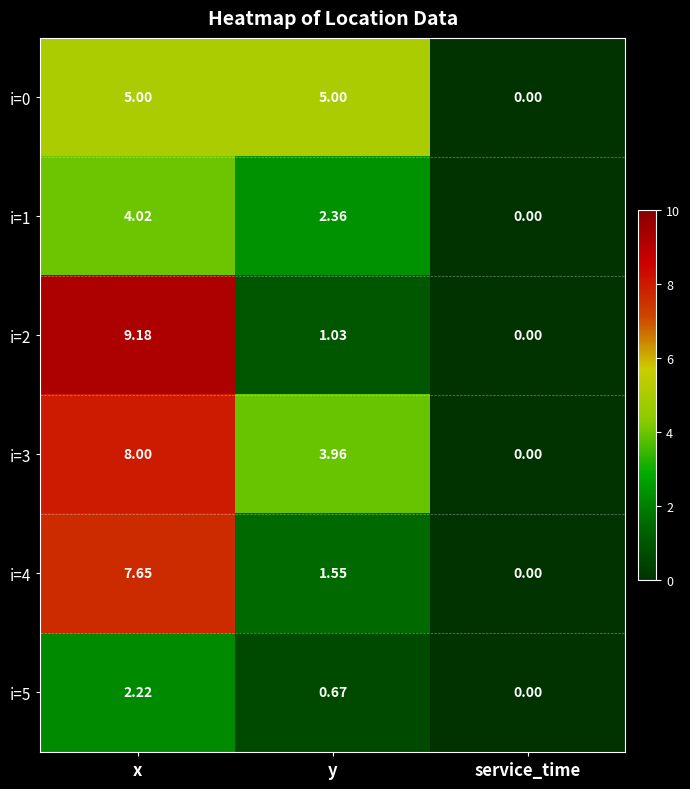

Is the value of i=2 at service_time greater than the value of i=1 at y?

No